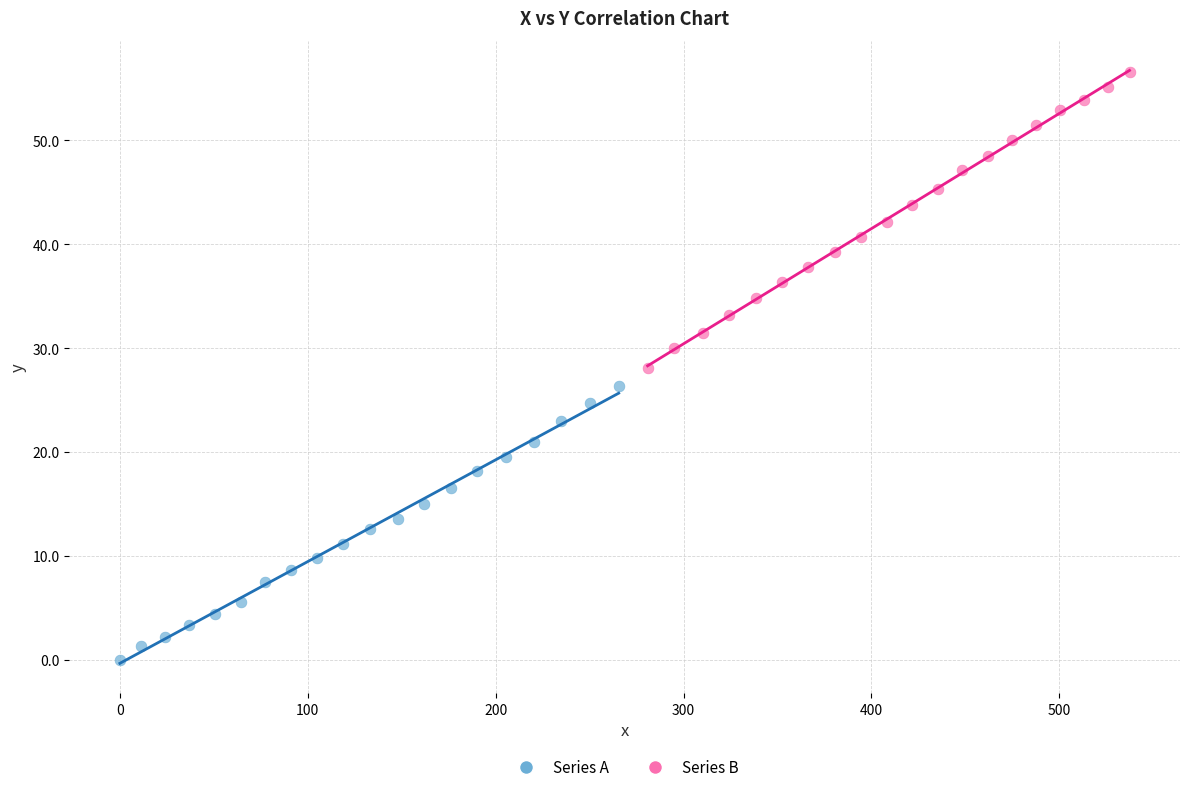

Which series contains the highest Y value?

Series B